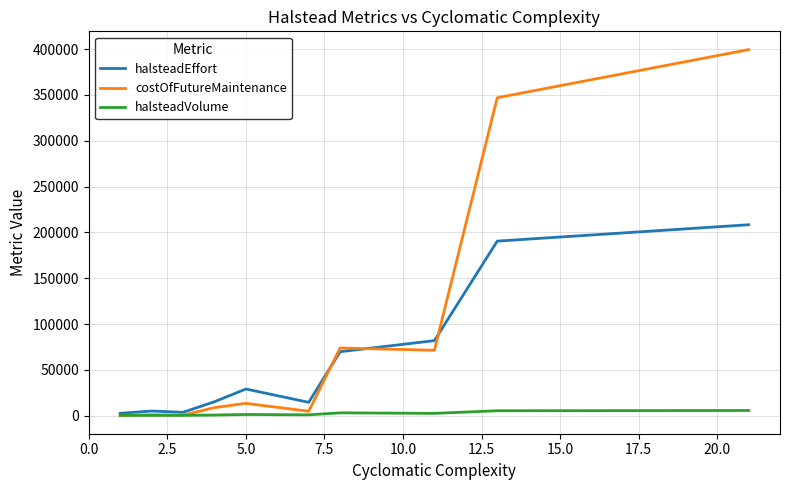

In halsteadEffort, how many points are lower than both neighbors (excluding endpoints)?

2